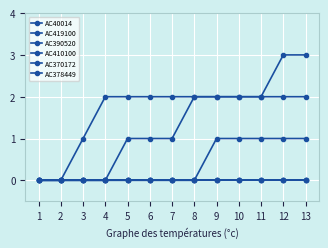

True or false: AC410100 has more than 1 points higher than both neighbors.

False